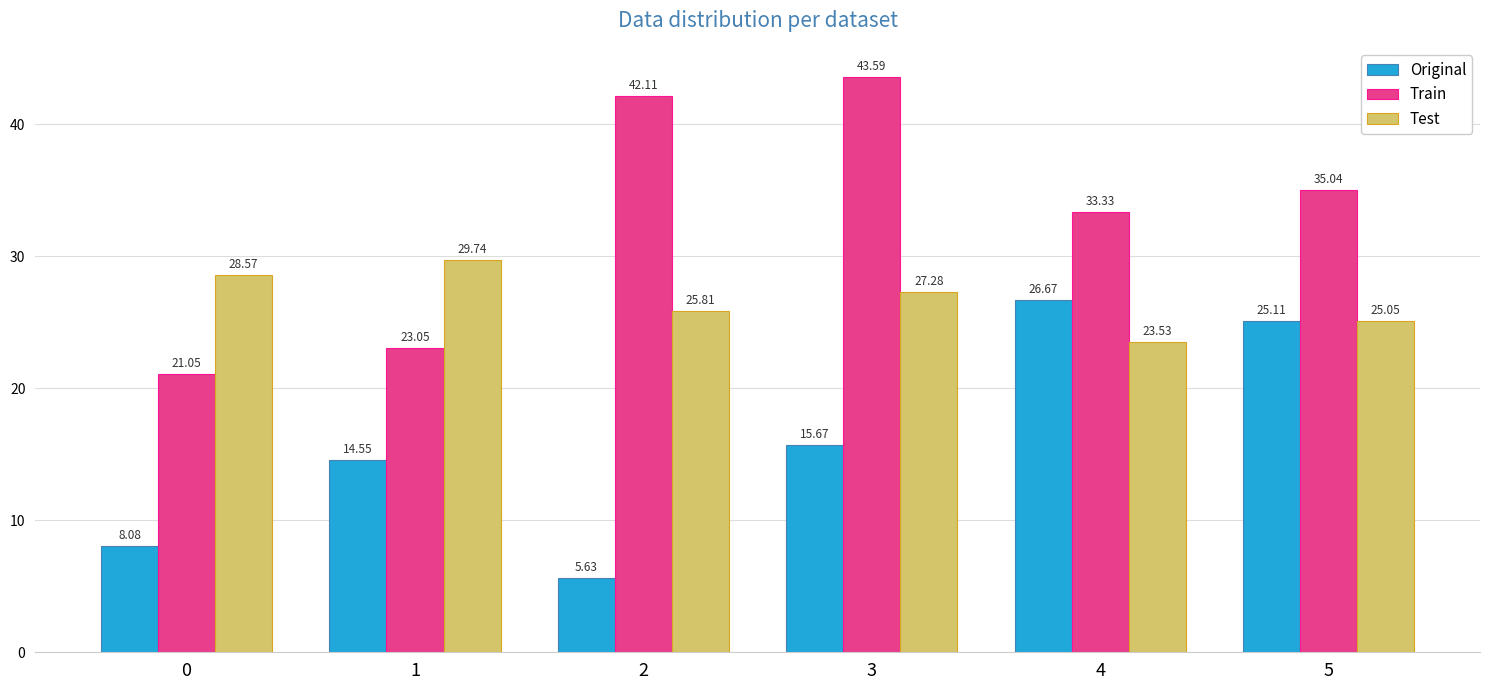

Which series has the largest range (max minus min)?

Train